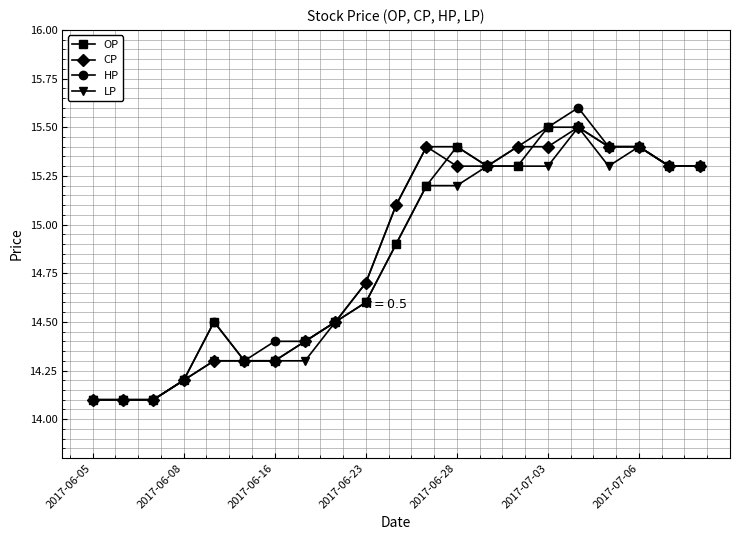

What is the value of the CP point at the 19th from the left?

15.4